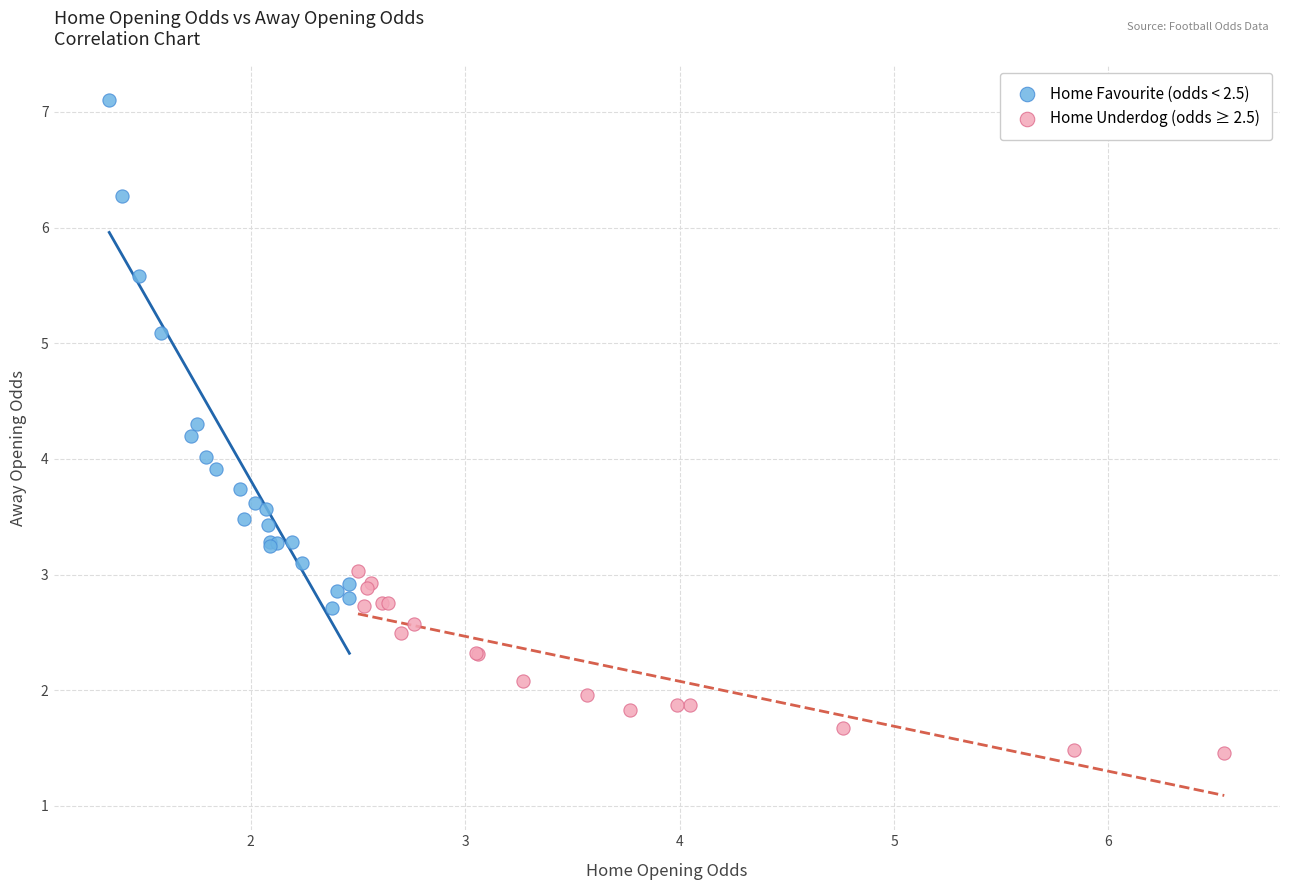

Which series reaches the maximum Y coordinate?

Home Favourite (odds < 2.5)